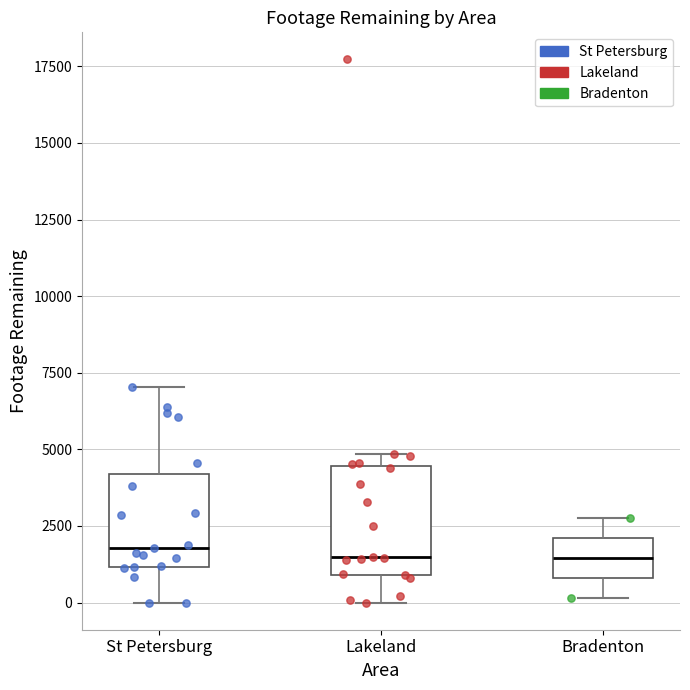

Which box is the tallest, from its lower edge to its upper edge?

Lakeland